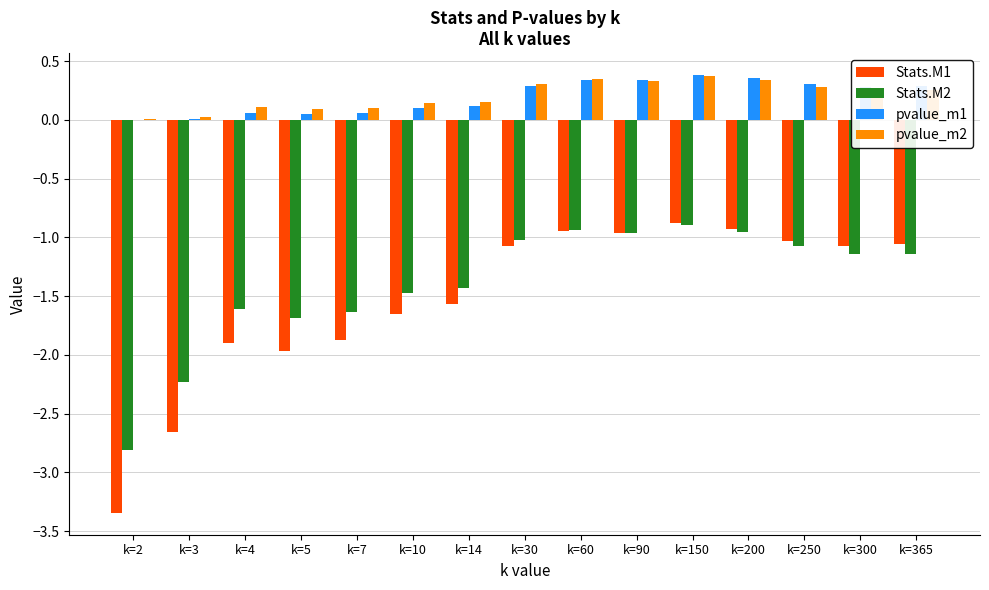

What is the total value across all series at k=60?

-1.2